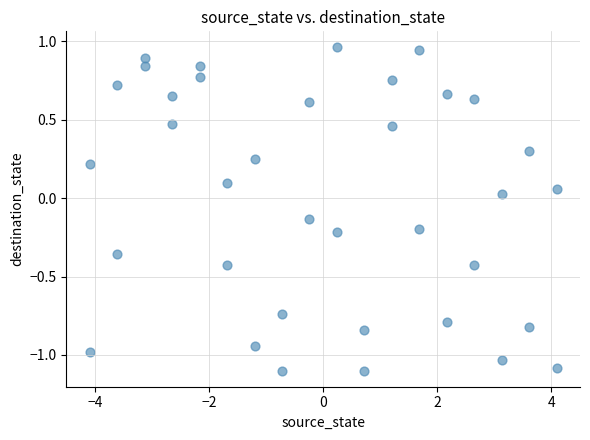

What is the range of X values (max minus min)?

8.2